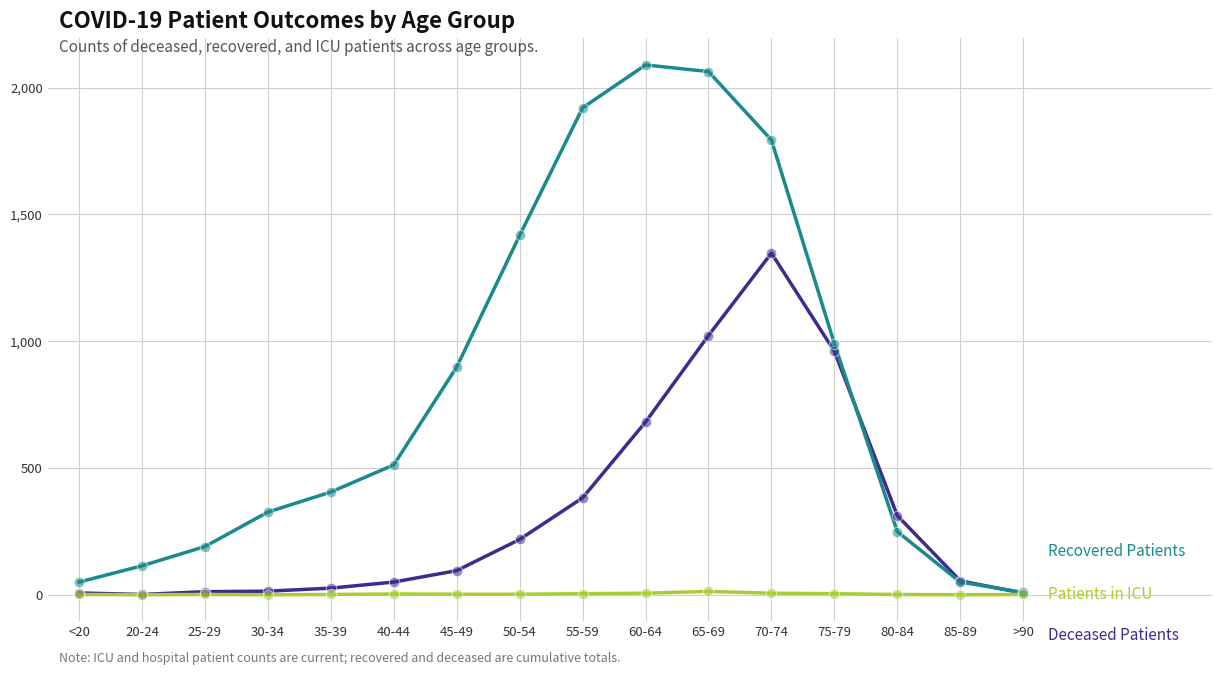

What is the greatest value displayed?

2089